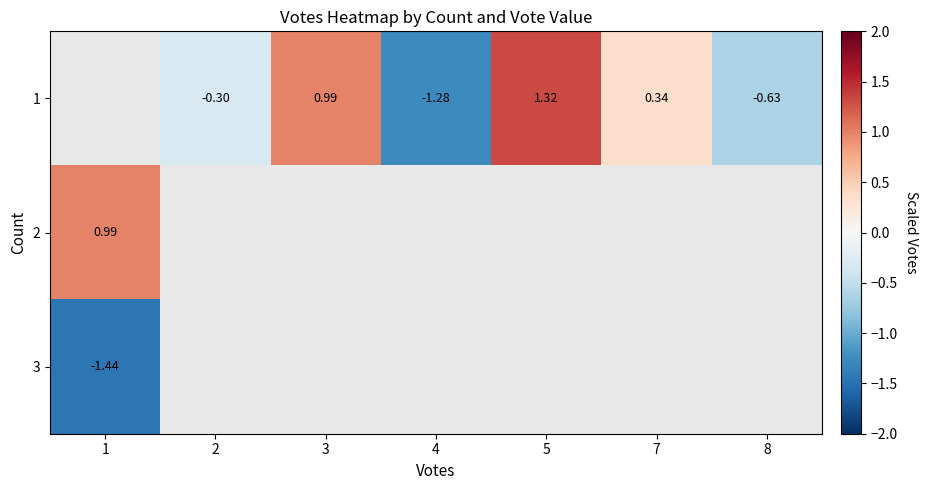

Is the value of 2 at 1 greater than the value of 1 at 7?

Yes